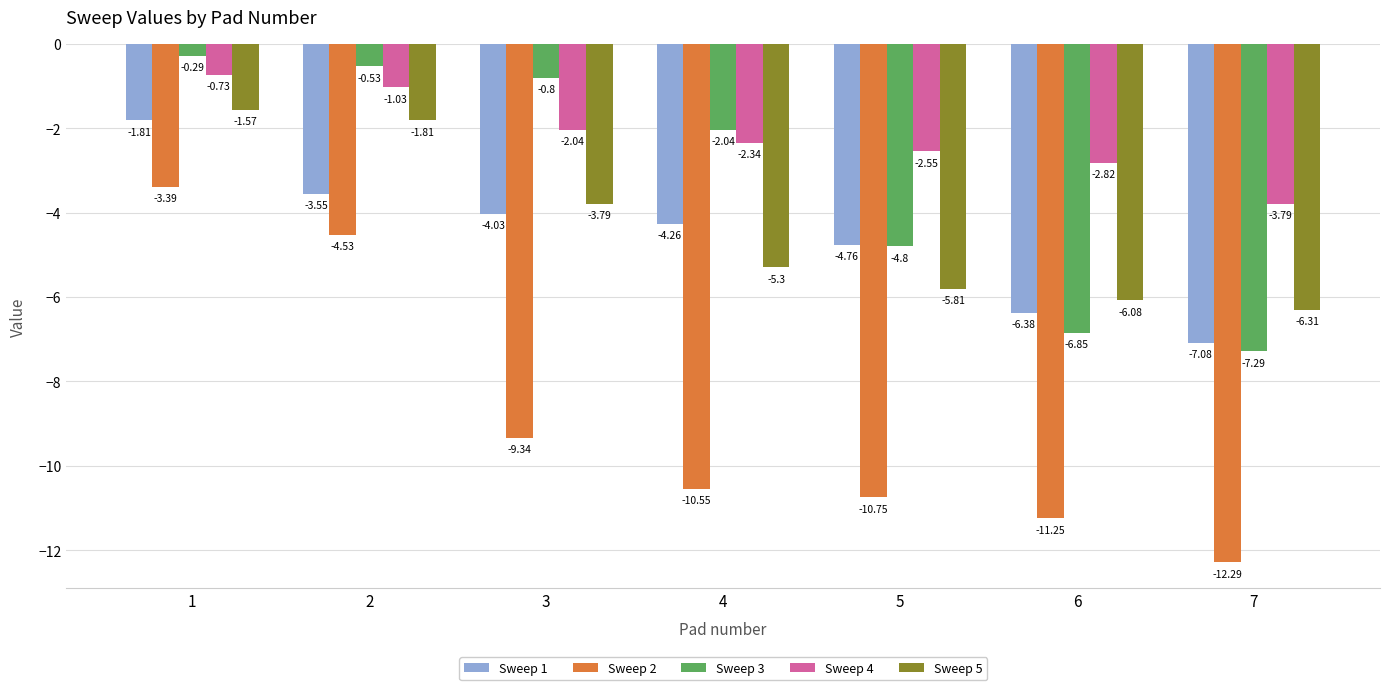

What is the difference between the highest and lowest values at 6?

8.4